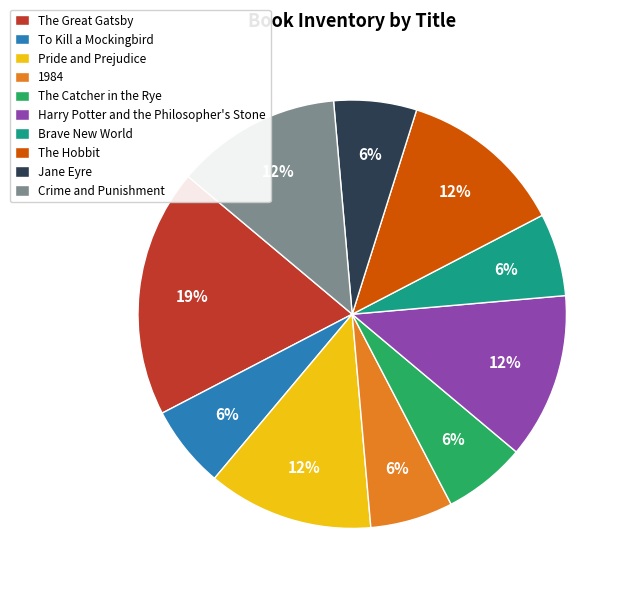

Do To Kill a Mockingbird and 1984 together represent more than half of the pie?

No